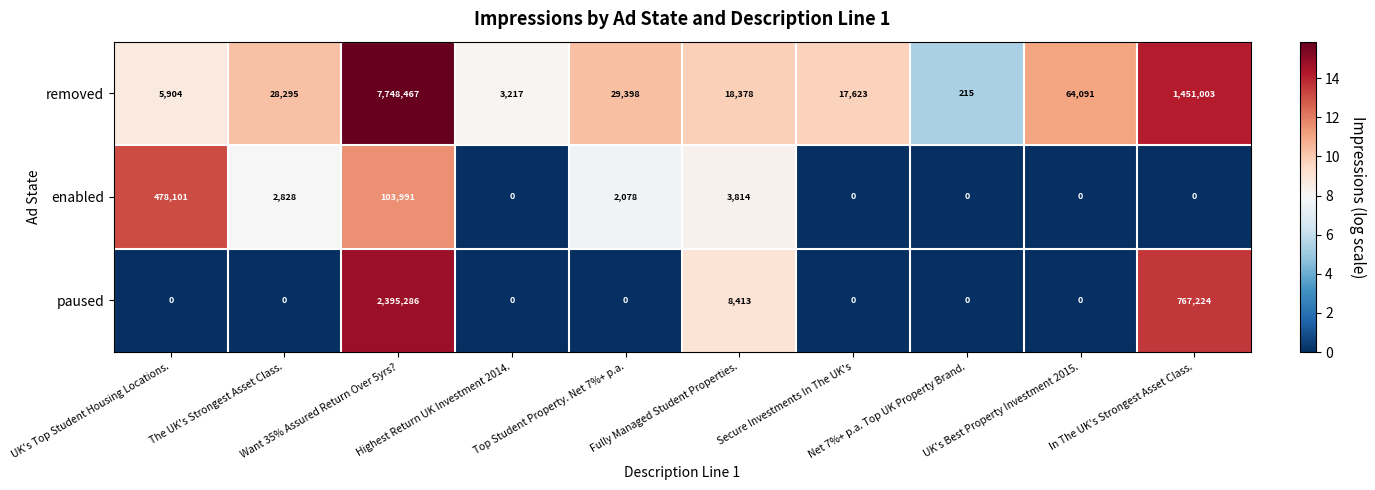

How many values in the paused series exceed 0?

3